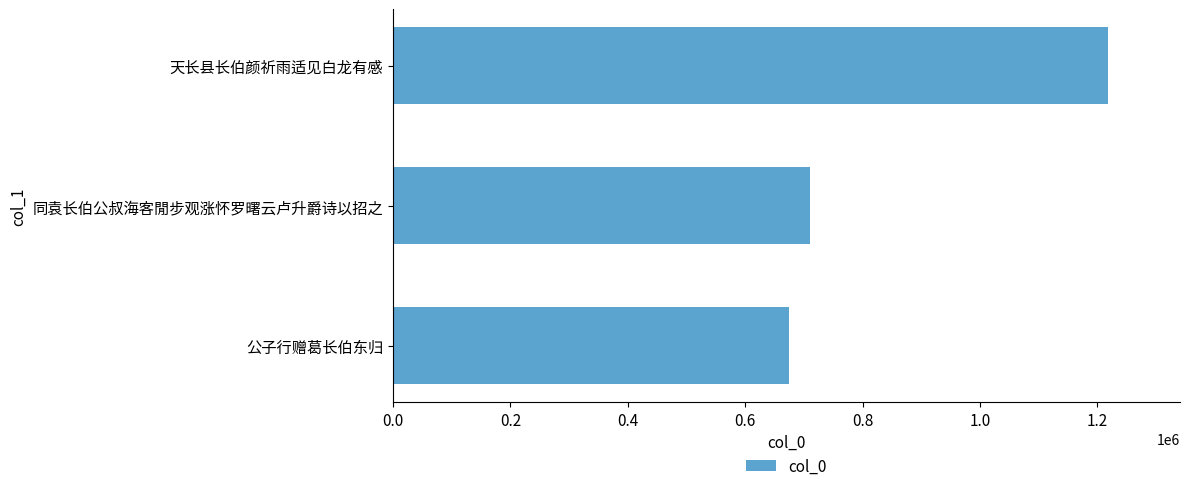

How many categories are shown in the chart?

3